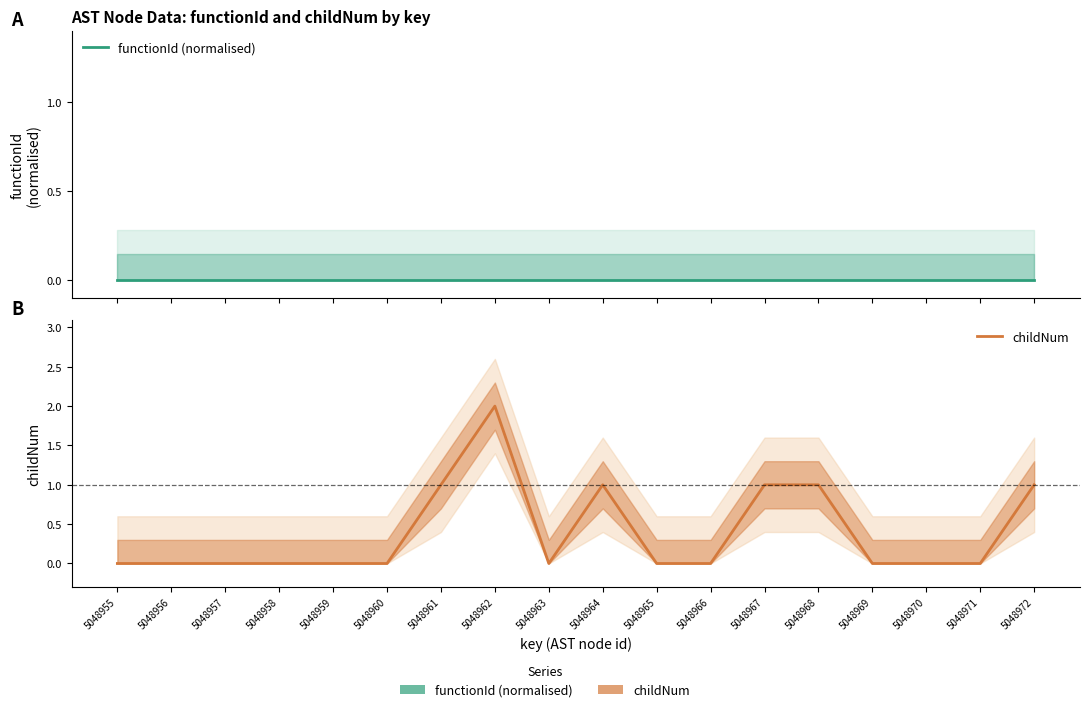

Which series has the largest total across all categories?

childNum